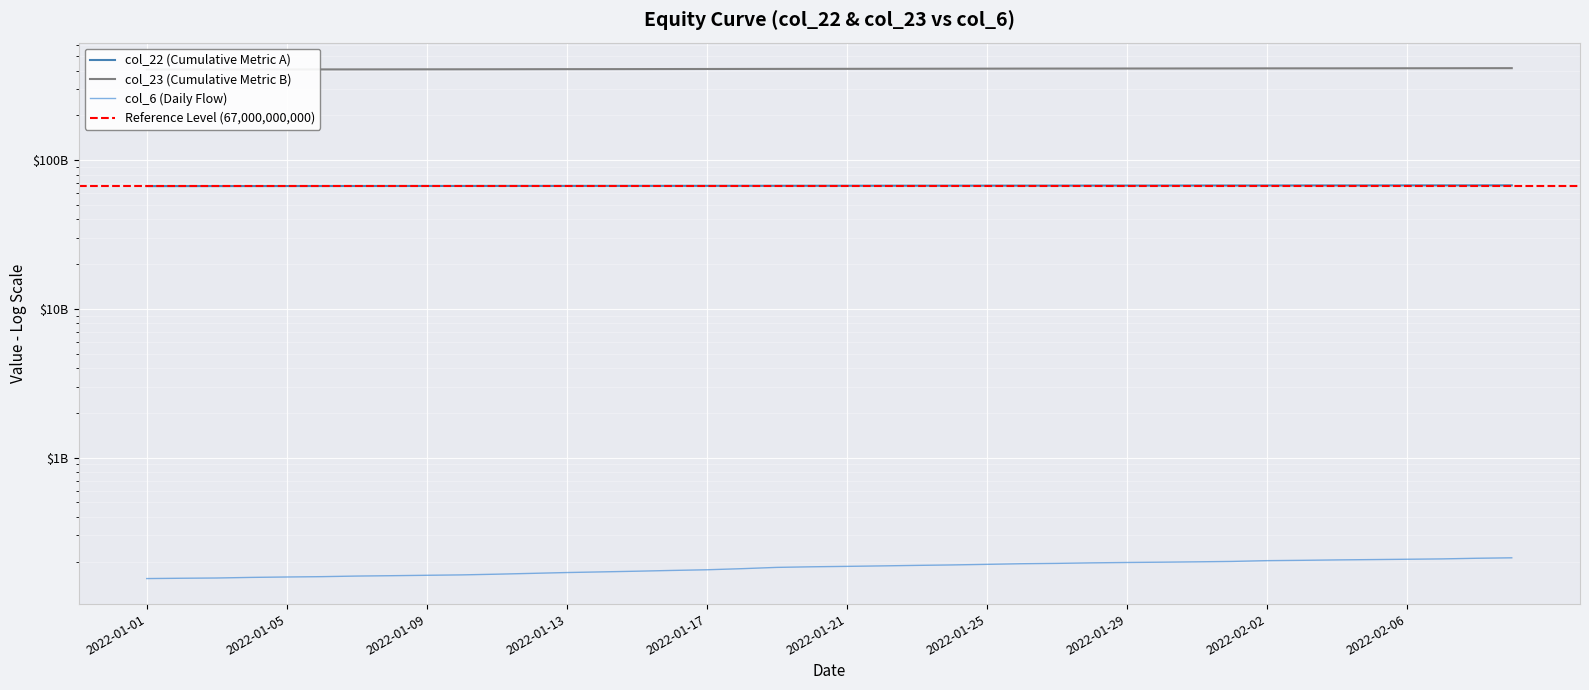

True or false: col_23 (Cumulative Metric B) and col_6 (Daily Flow) cross at least once.

False